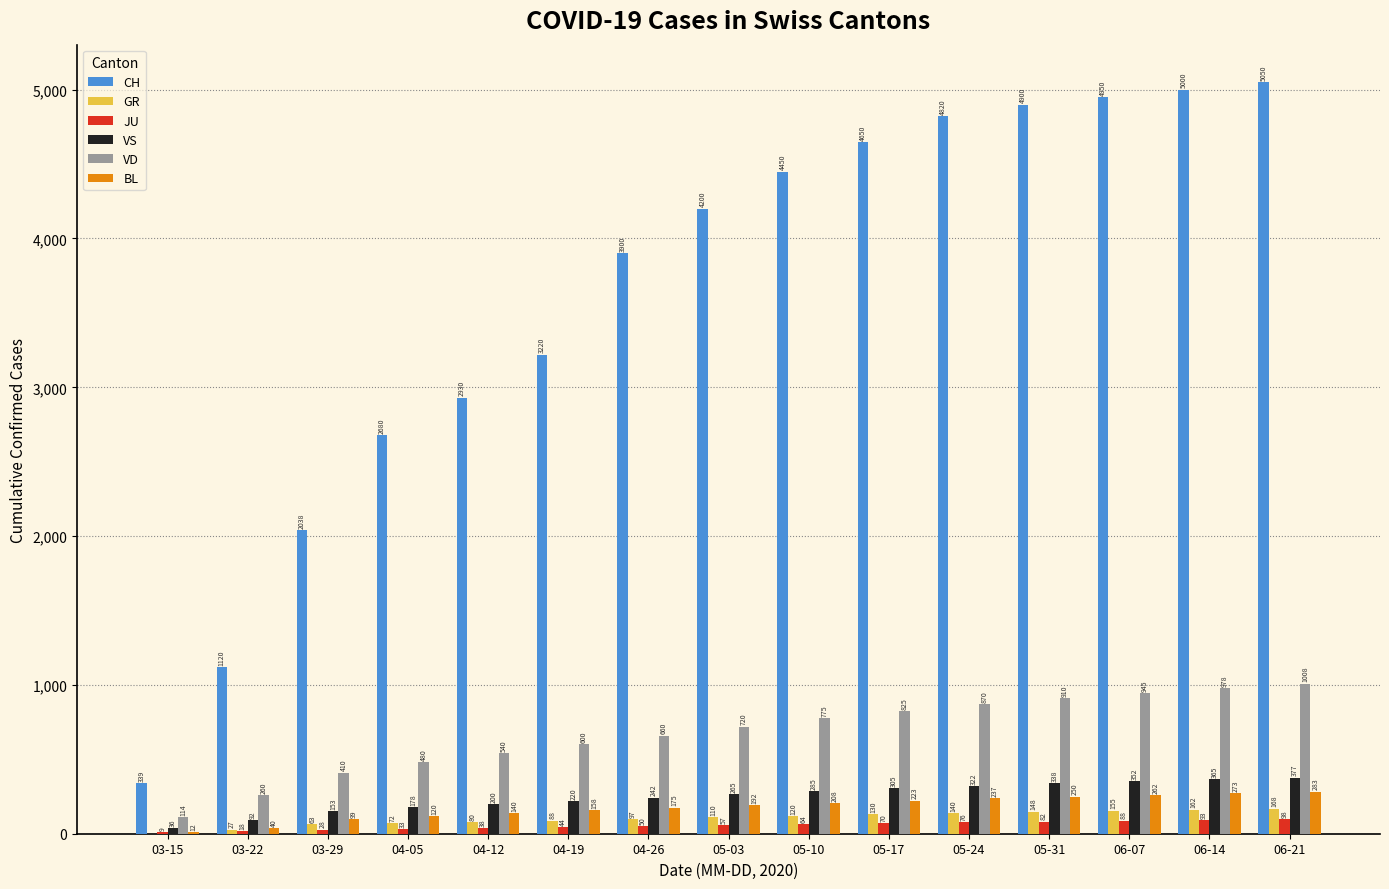

Which series has the largest total across all categories?

CH